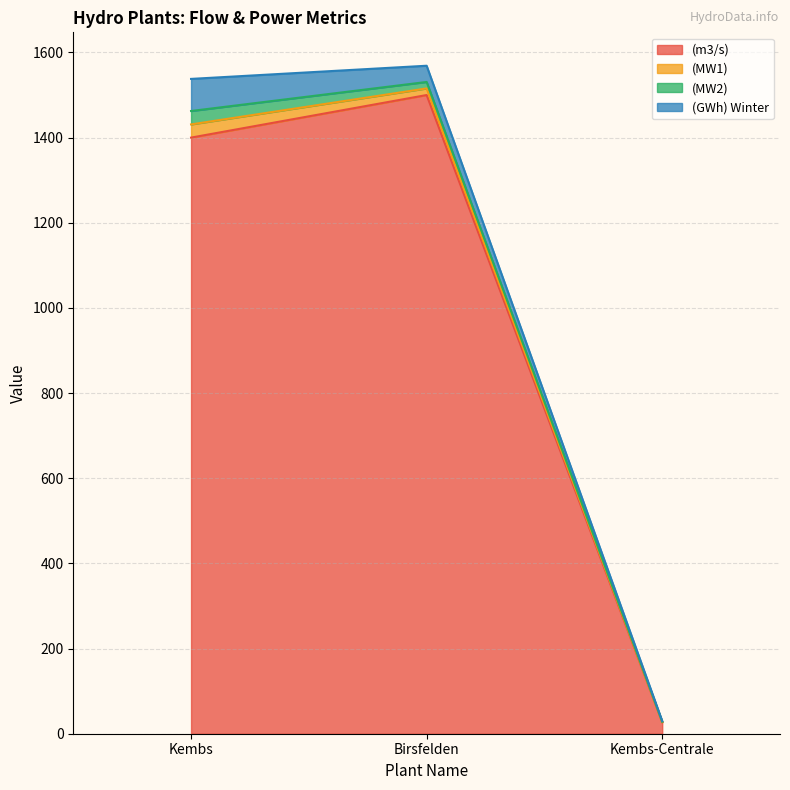

At which label does (MW2) reach its peak?

Kembs